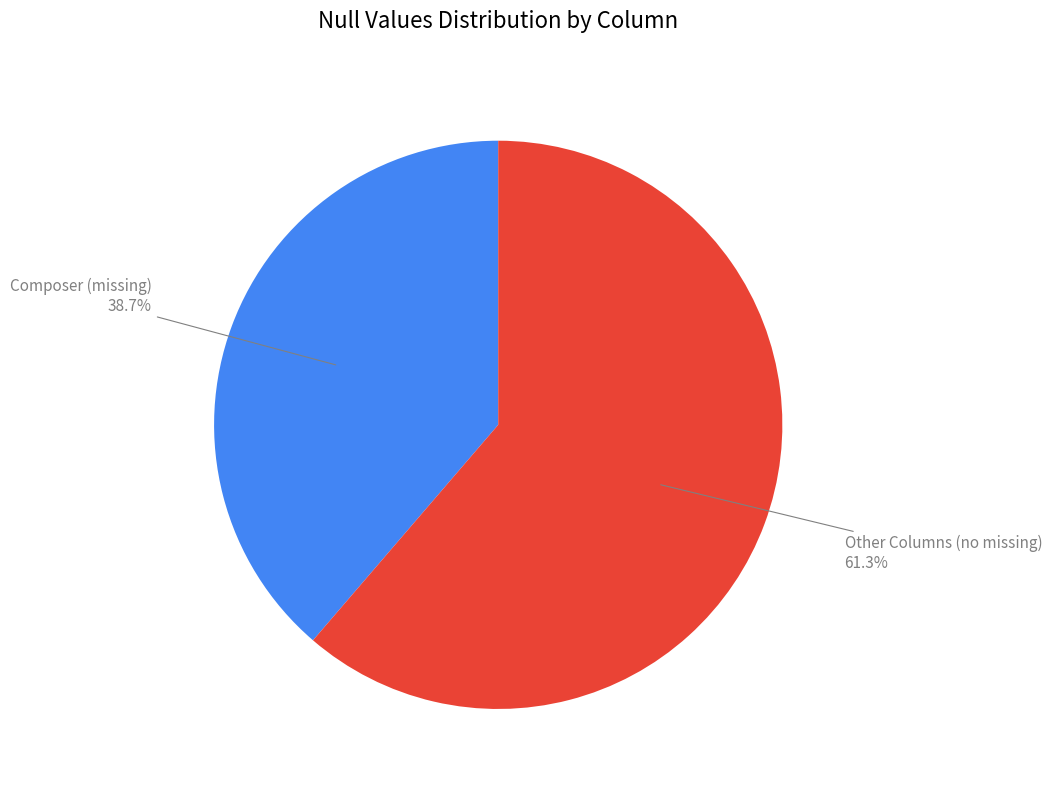

To the nearest percent, what is the average slice percentage?

50%